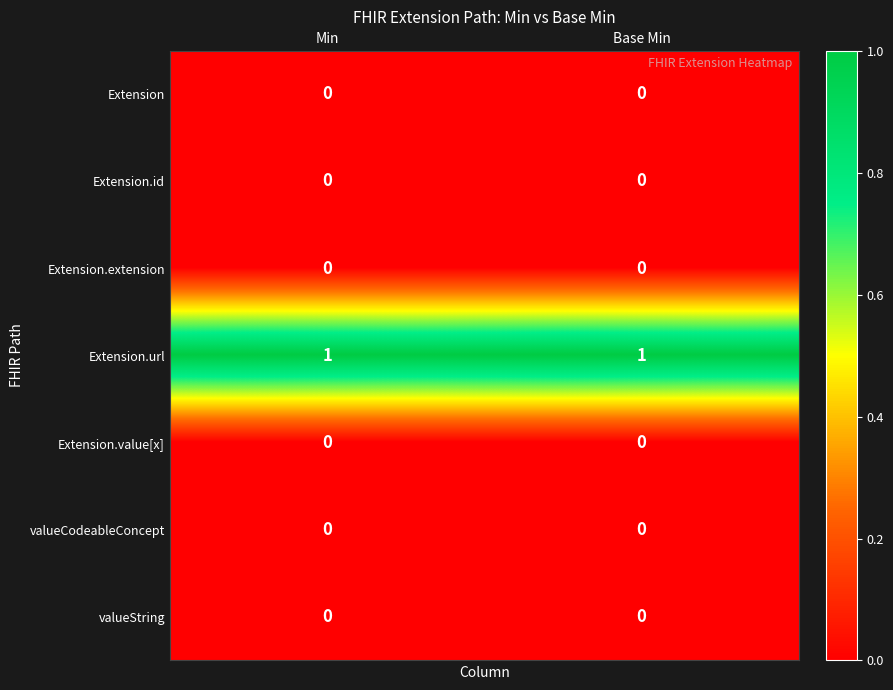

Is it true that valueCodeableConcept equals 0 at Base Min?

True